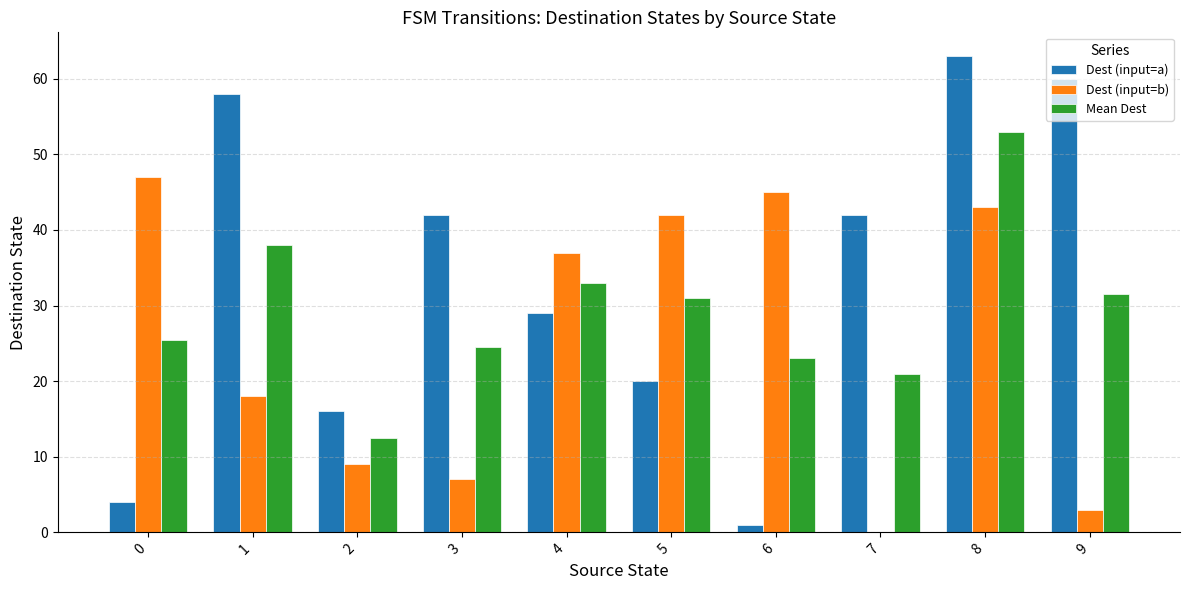

At which label does Mean Dest reach its peak?

8